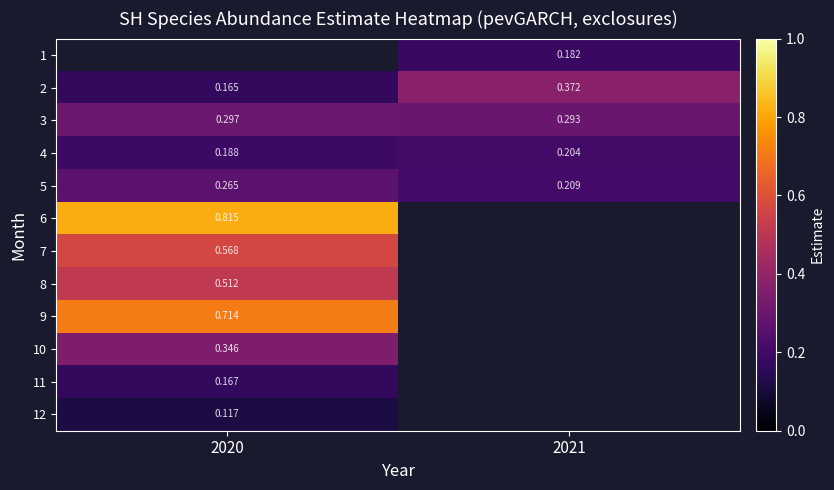

How many categories are shown in the chart?

2